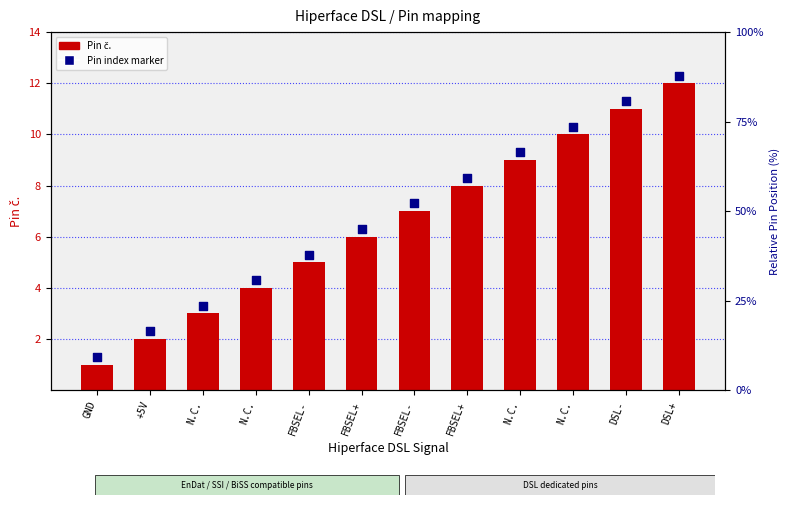

What are all the series names shown in the legend?

Pin č., Pin index marker